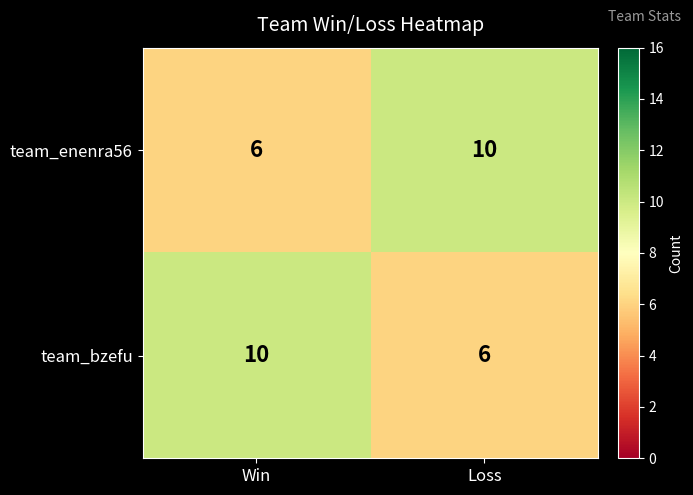

Reading left to right, what are all the values shown in this chart?

team_enenra56: Win=6	Loss=10
team_bzefu: Win=10	Loss=6